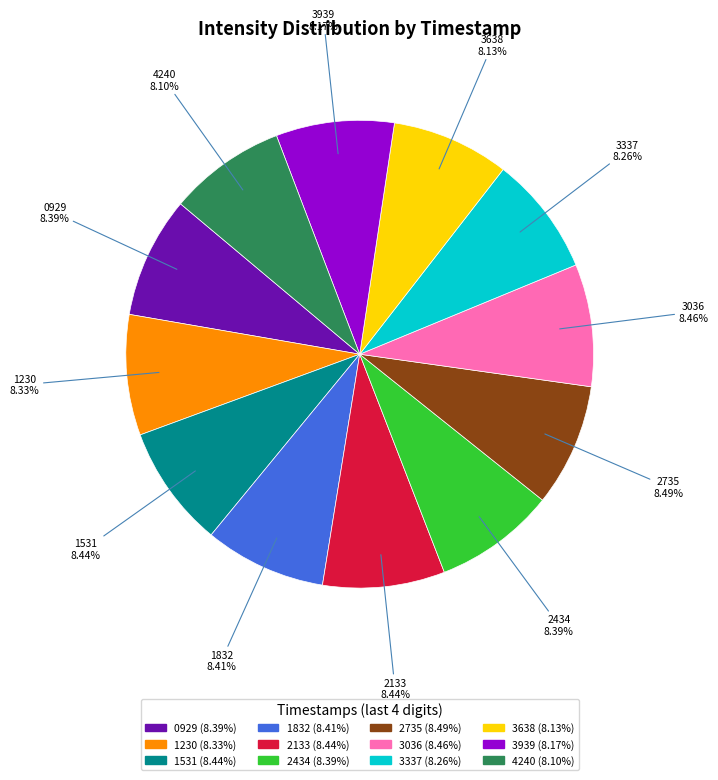

Is there a majority slice in this chart?

No